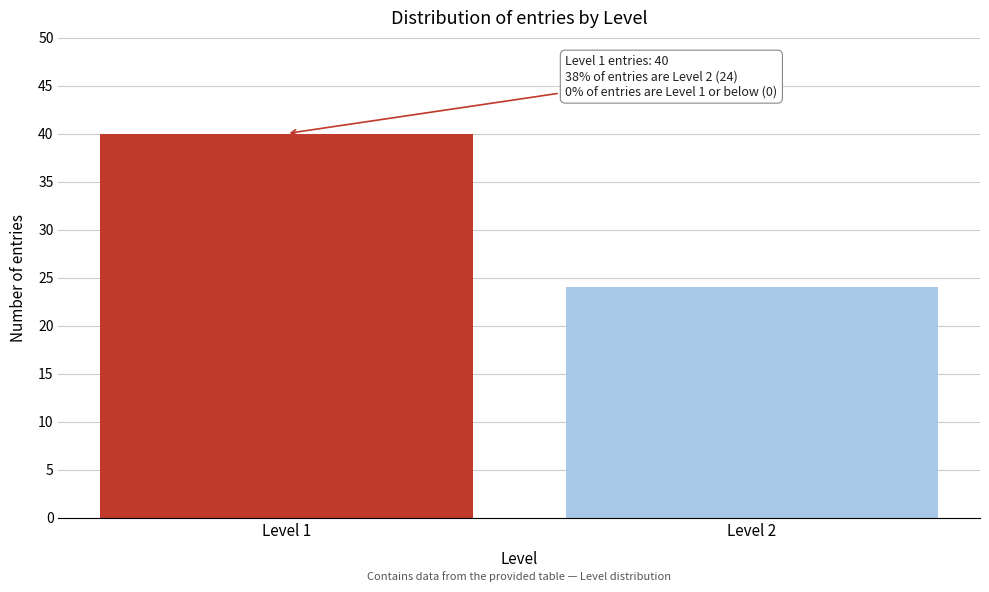

Reading right to left, transcribe all the data shown in this chart.

24	40